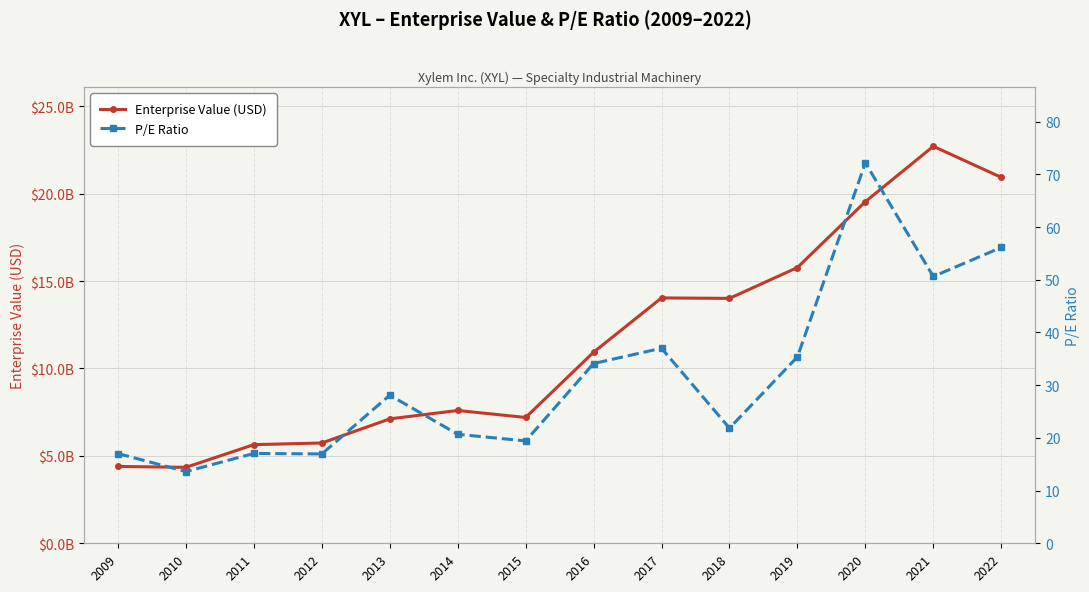

Which series has the largest total across all categories?

Enterprise Value (USD)